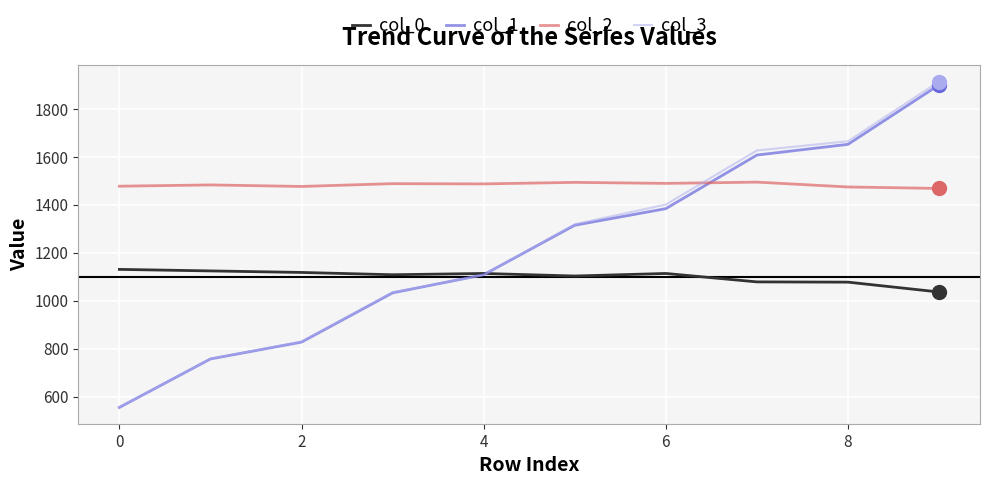

What is the highest value of the col_0 series?

1130.4